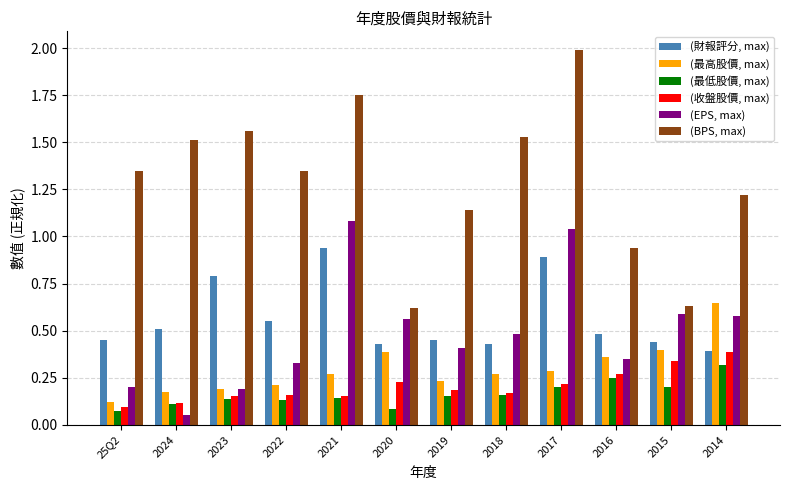

Which series changed the most between 2024 and 2018?

(EPS, max)